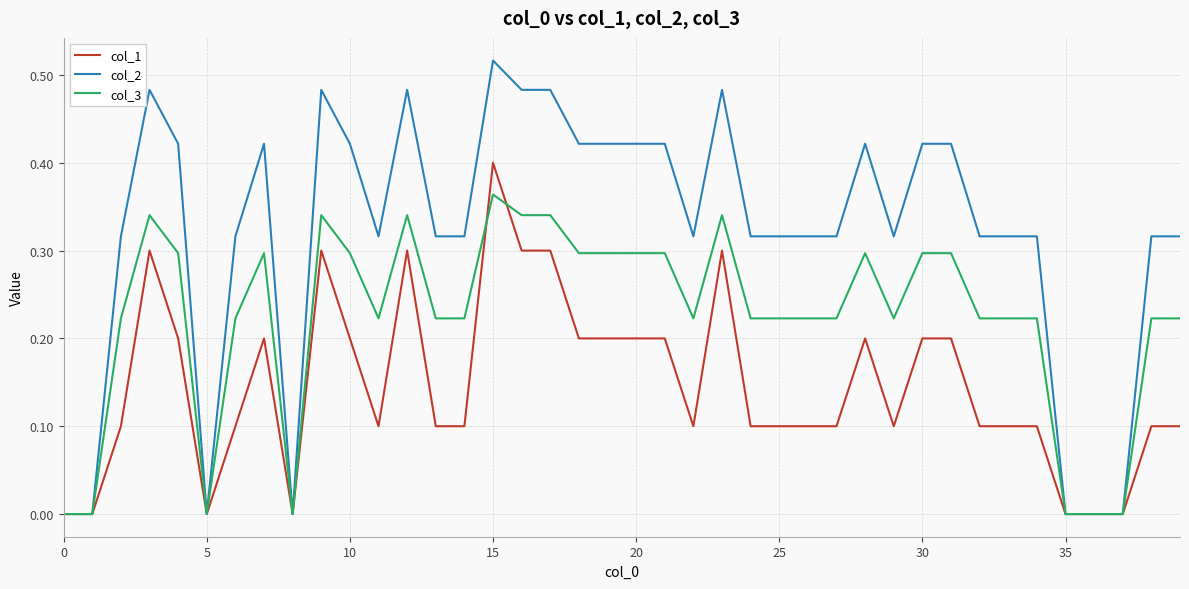

Which series has the largest total across all categories?

col_2